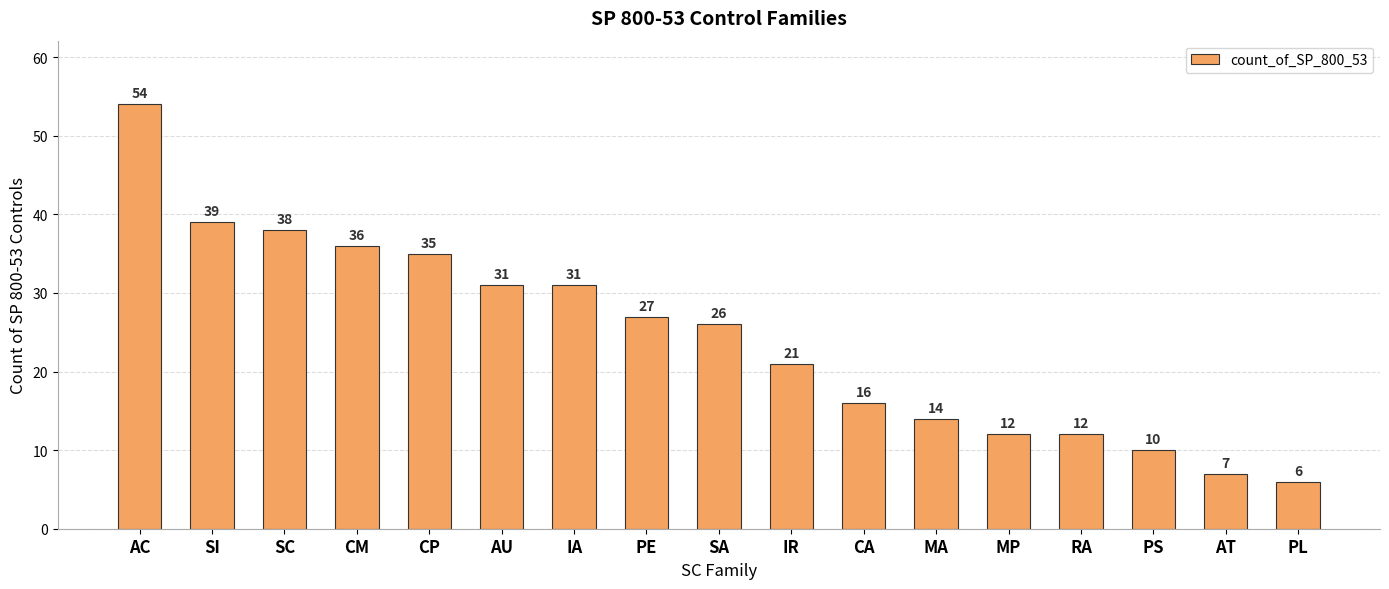

Which has a higher value, CM or PS?

CM